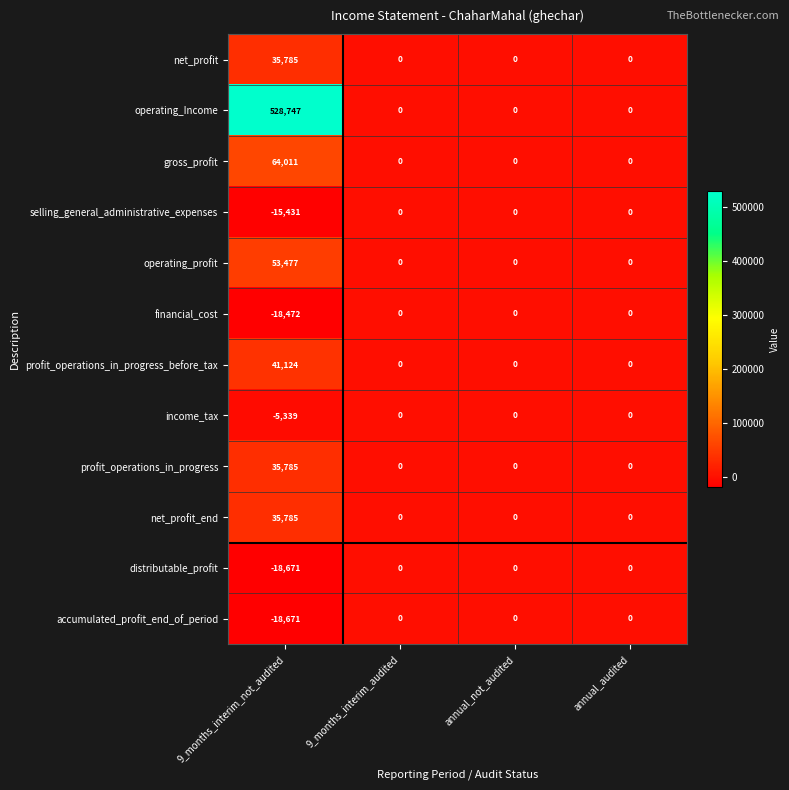

How many net_profit values are between 0 and 35785?

4